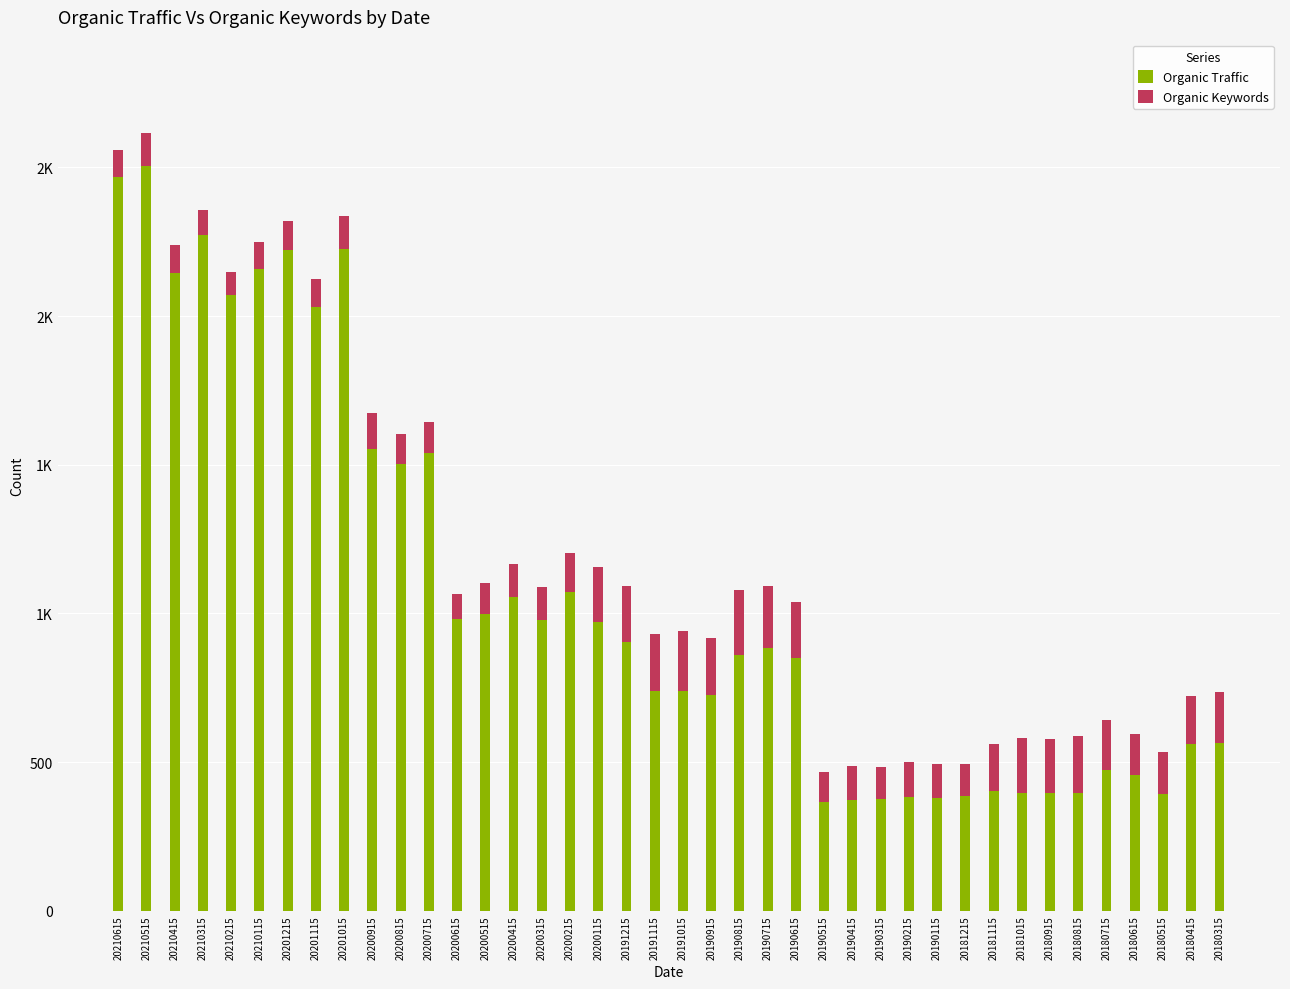

What is the sum of the Organic Keywords values at 20181215 and 20210515?

220